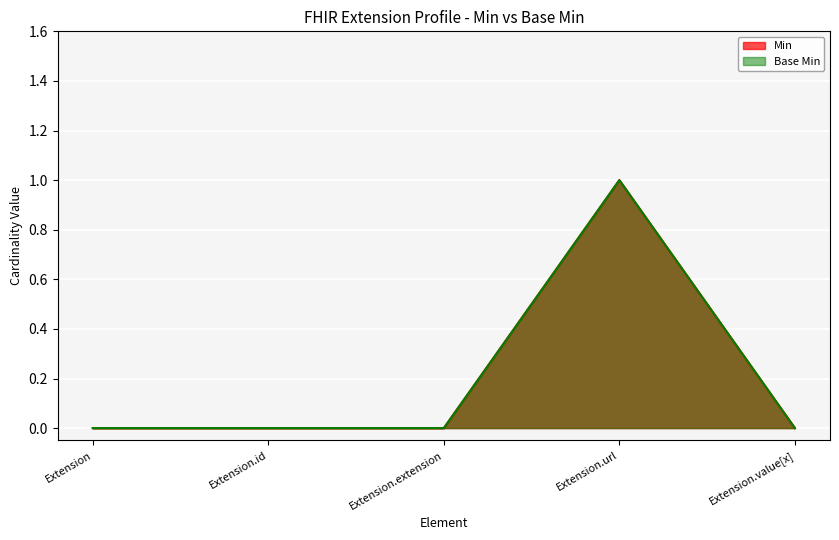

True or false: Base Min and Min intersect in this chart.

False